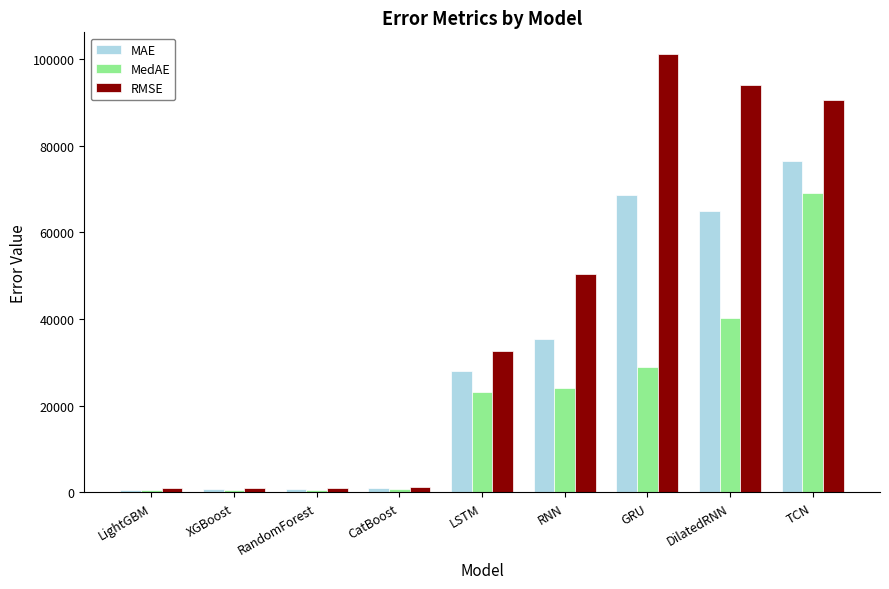

How many data points in MAE are less than 28108?

4